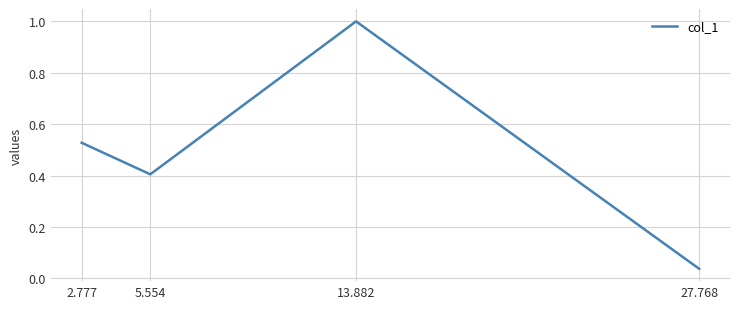

What is the sum of all values?

2.0